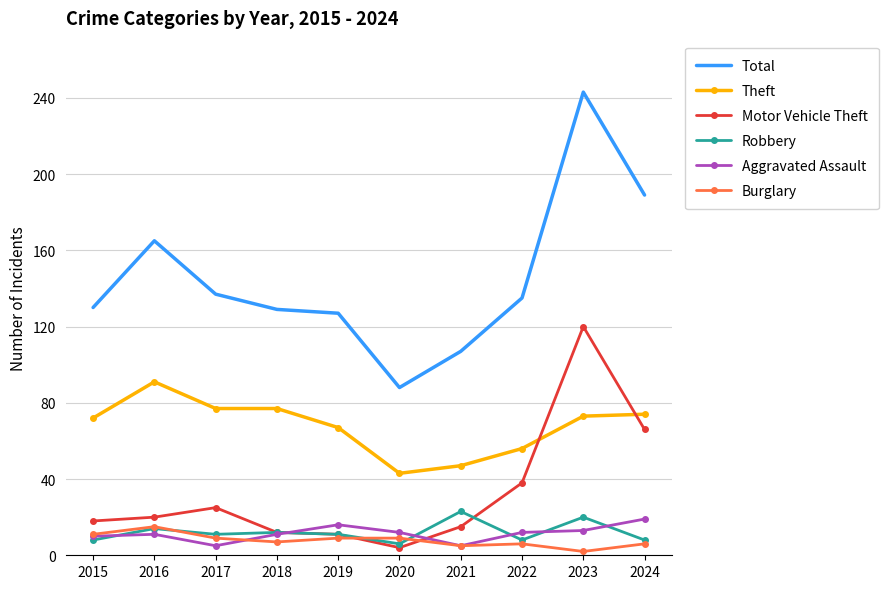

True or false: Robbery and Total intersect in this chart.

False